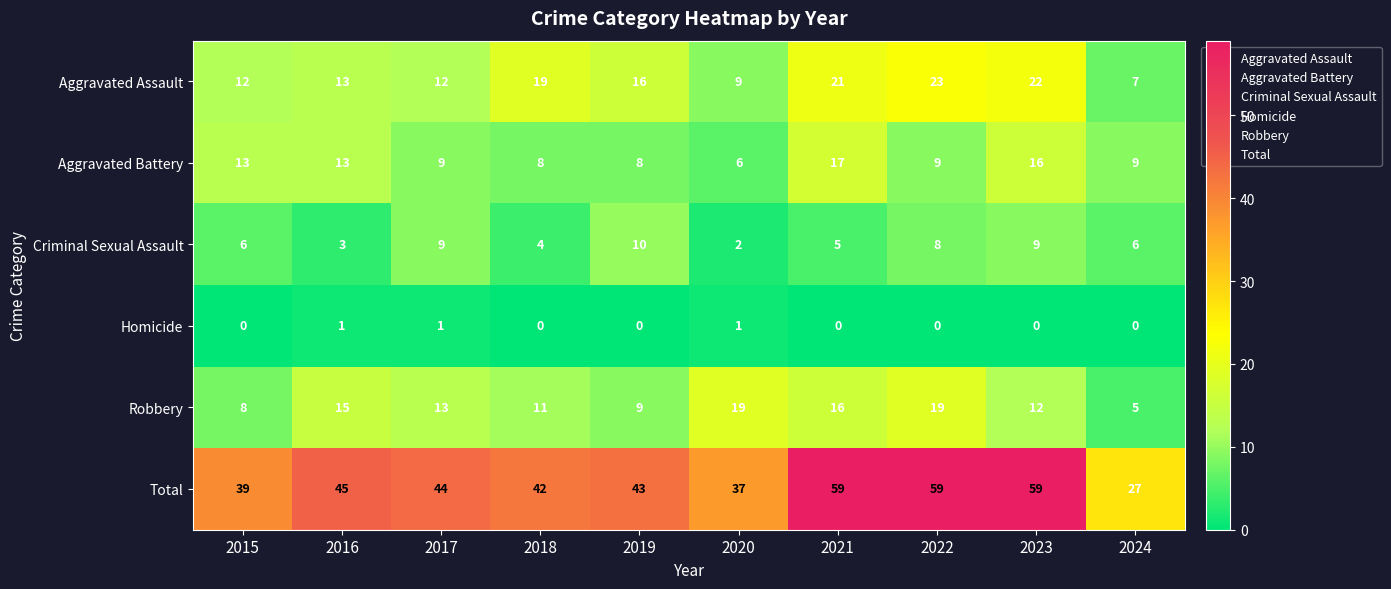

Rank the series by their maximum value, from highest to lowest.

Total, Aggravated Assault, Robbery, Aggravated Battery, Criminal Sexual Assault, Homicide